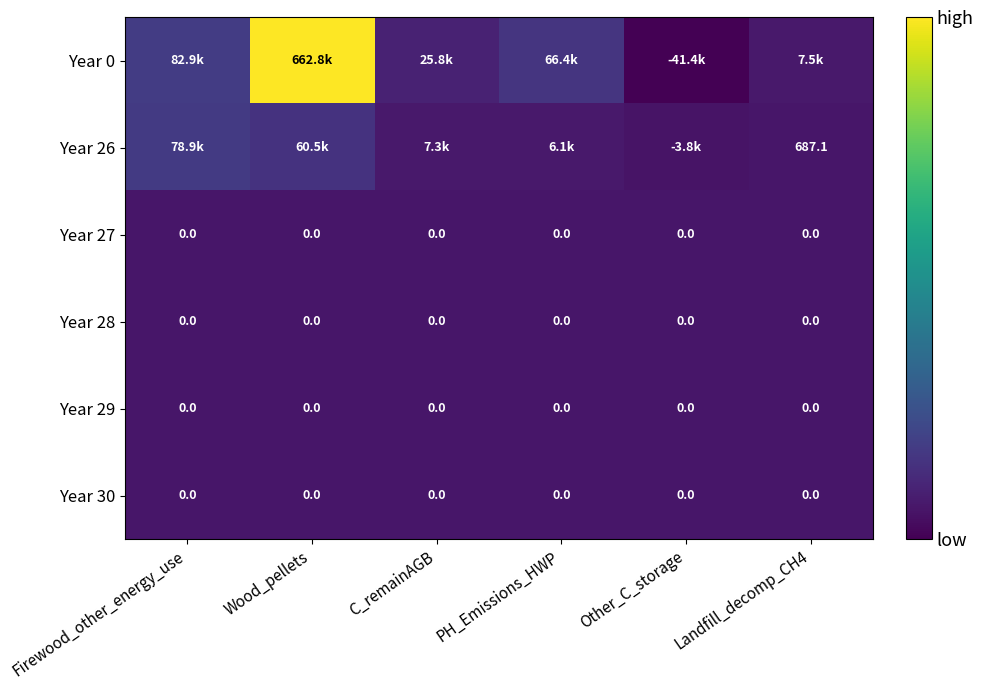

What is the maximum value shown in the chart?

662833.7